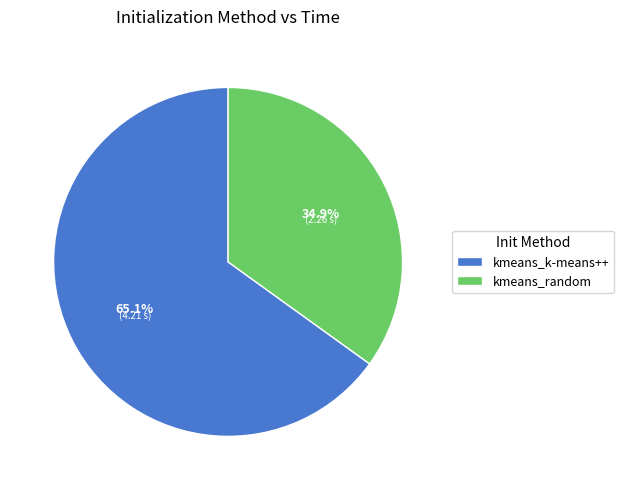

Is it true that kmeans_random is 46% of the pie?

False